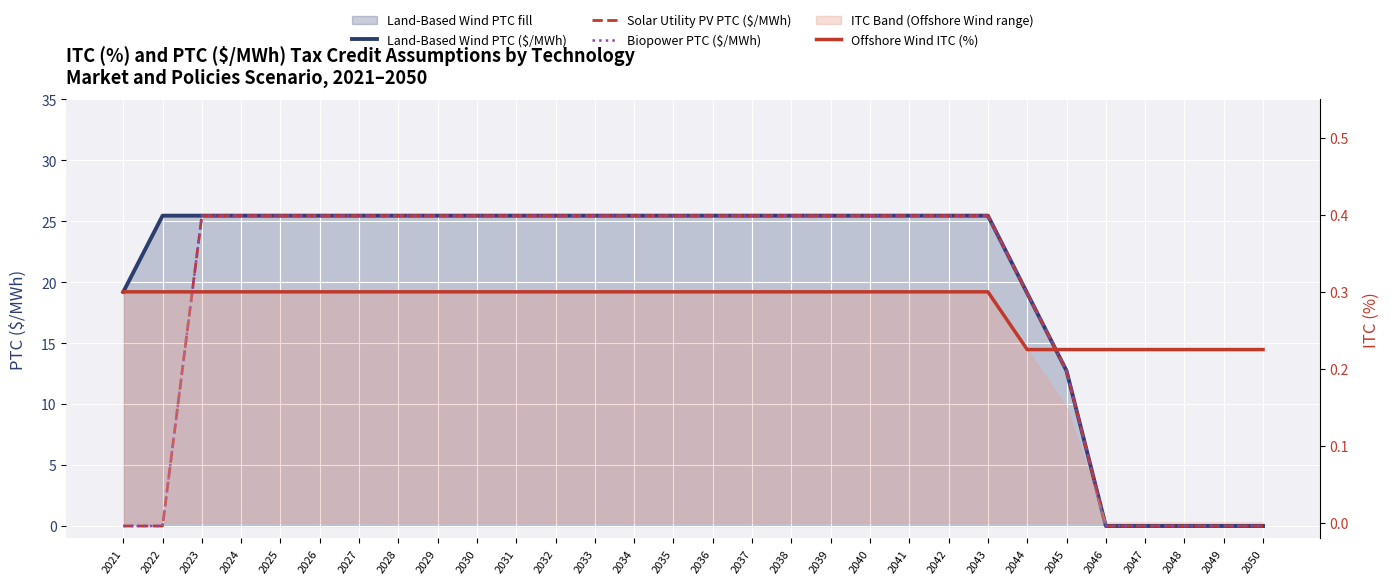

How many lines are shown in the chart?

4